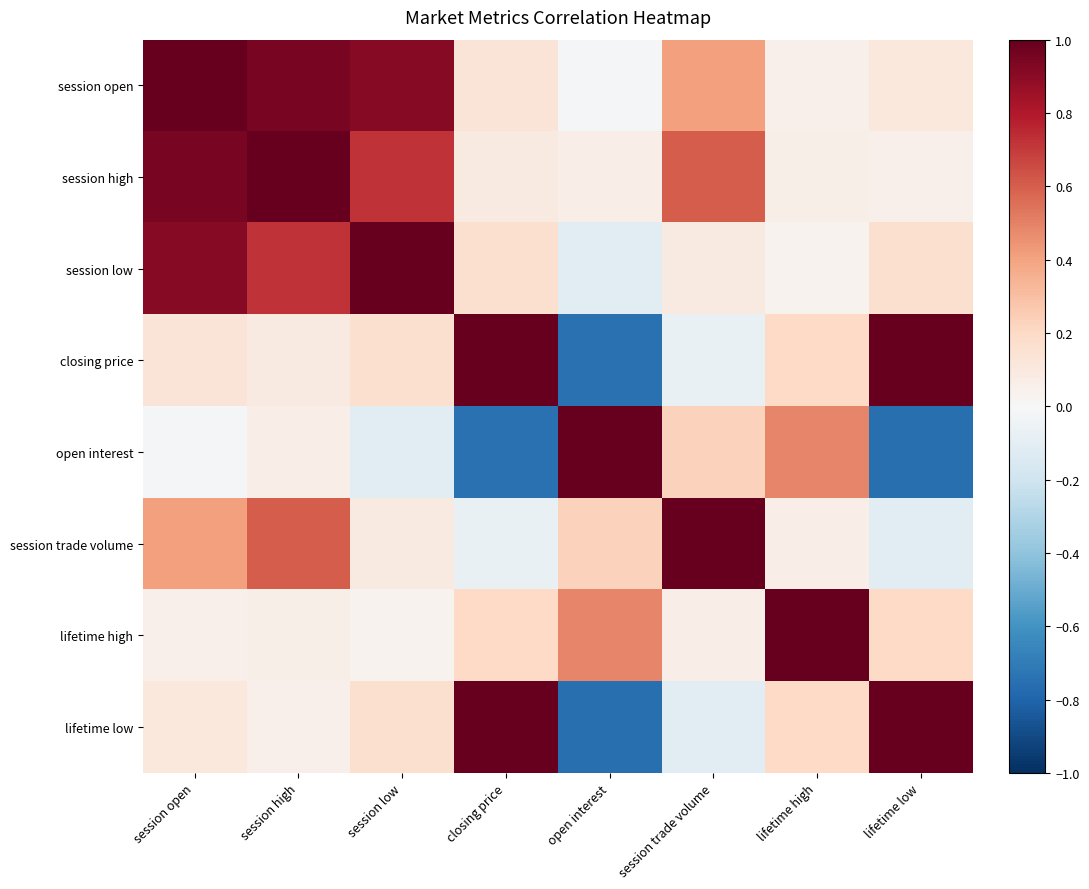

Which label corresponds to the smallest value in the chart?

lifetime low